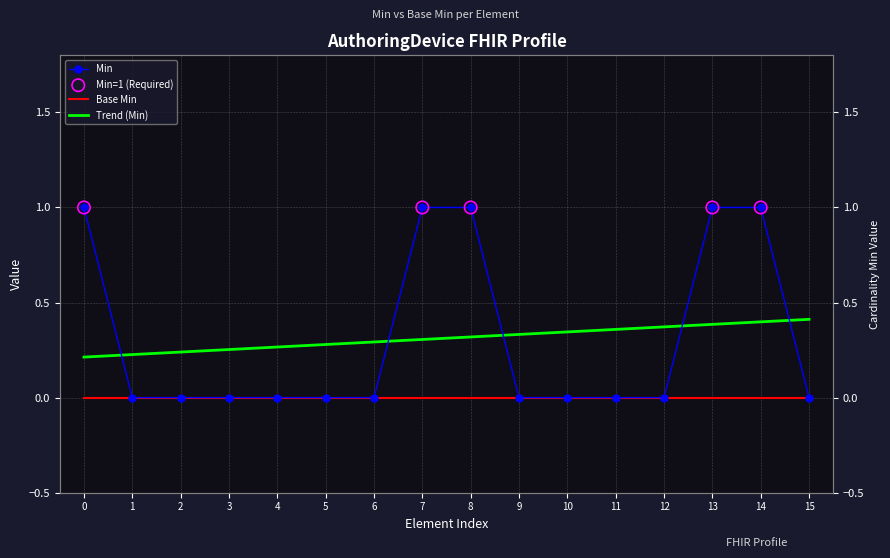

Between 14 and 0, which is larger?

14